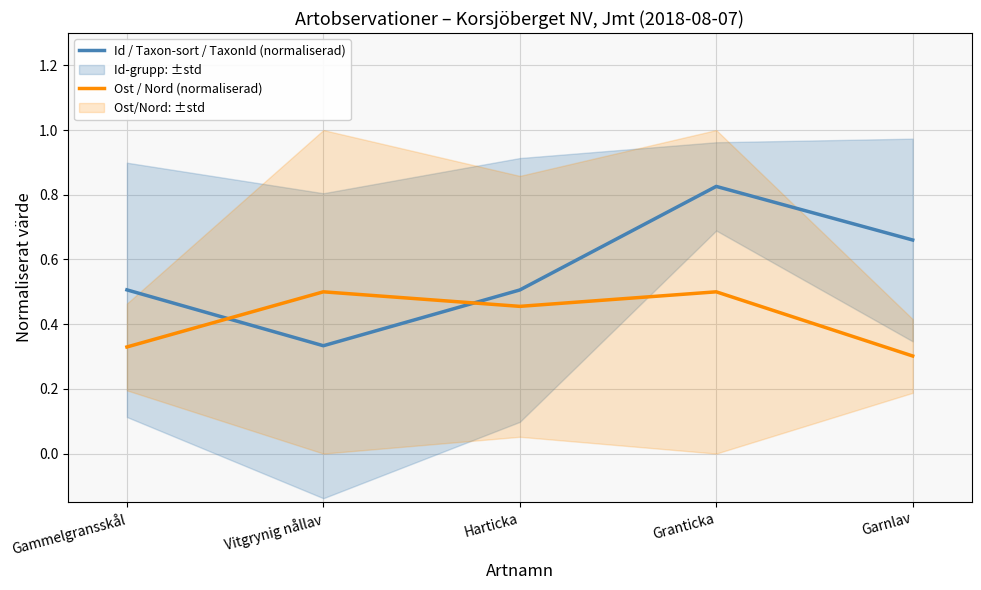

What is the difference between the maximum and minimum values in the Ost / Nord (normaliserad) series?

0.2